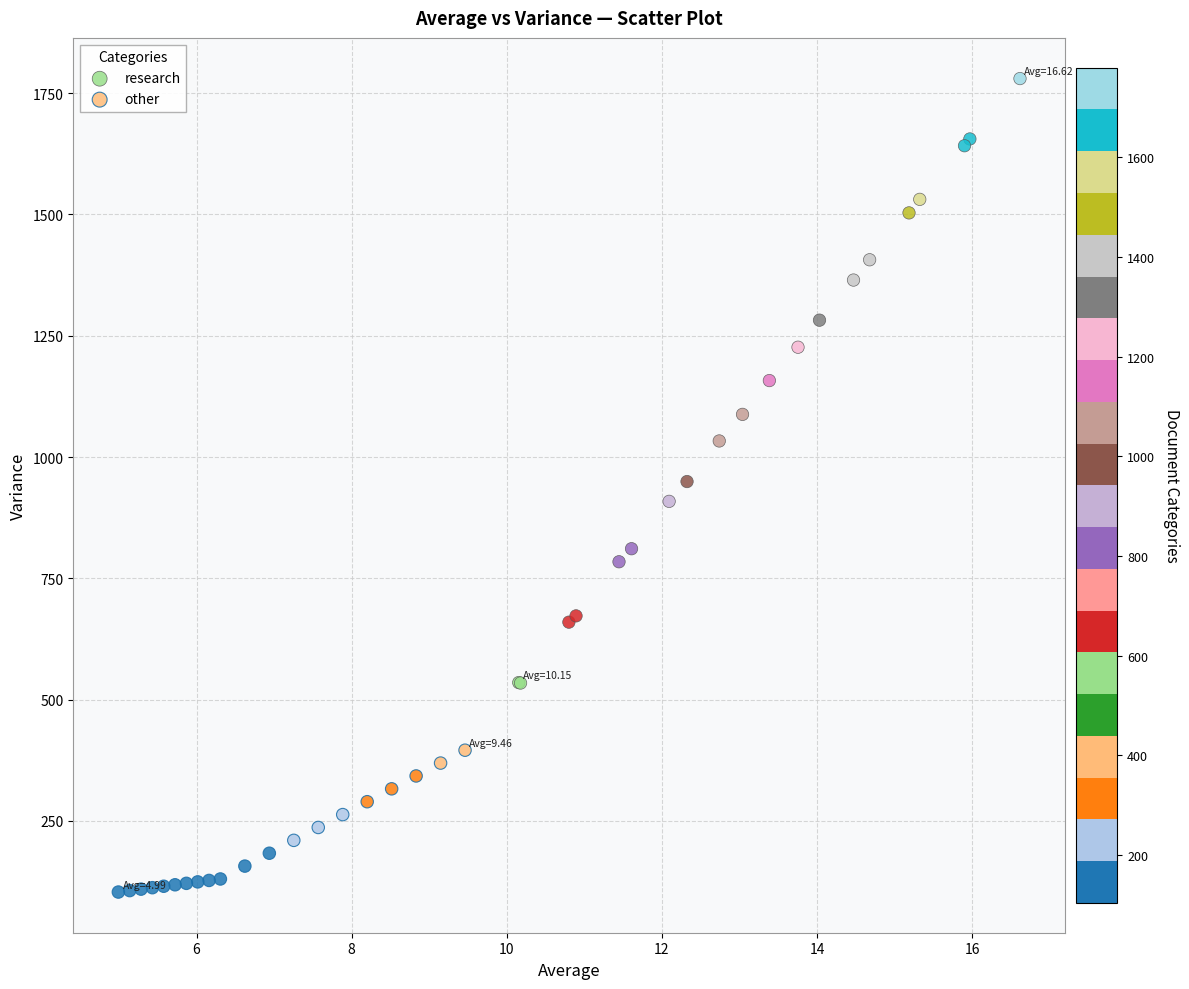

Which series contains the highest Y value?

research